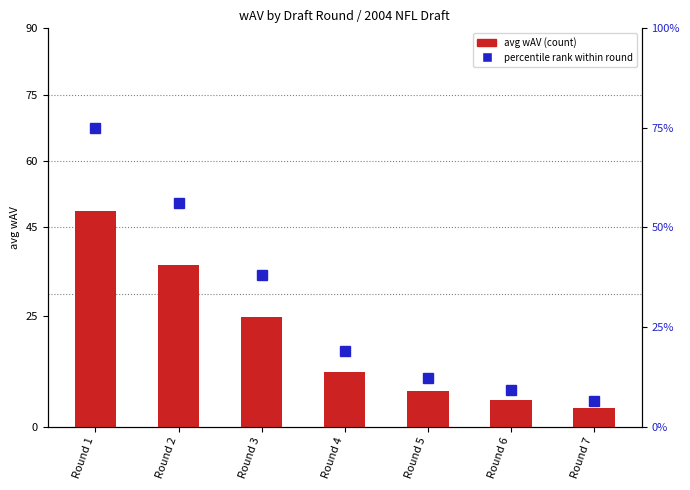

What is the difference between the maximum and minimum values in the percentile rank series?

68.5